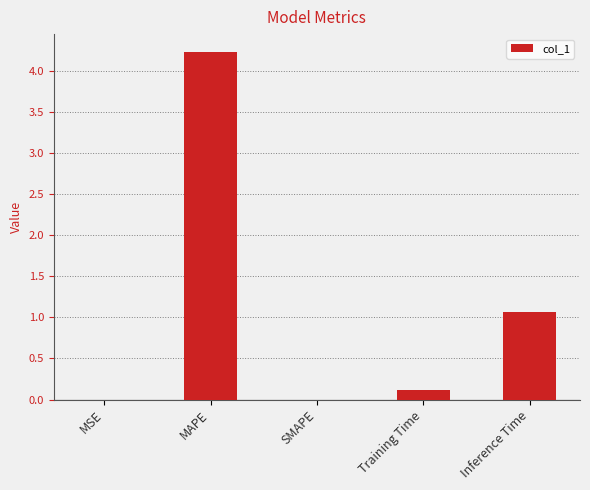

Which has a higher value, MSE or MAPE?

MAPE